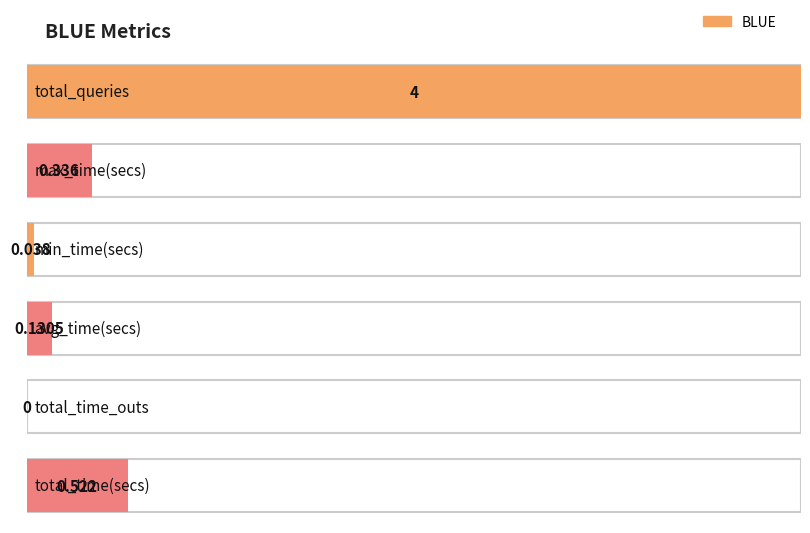

How many values are above zero?

5